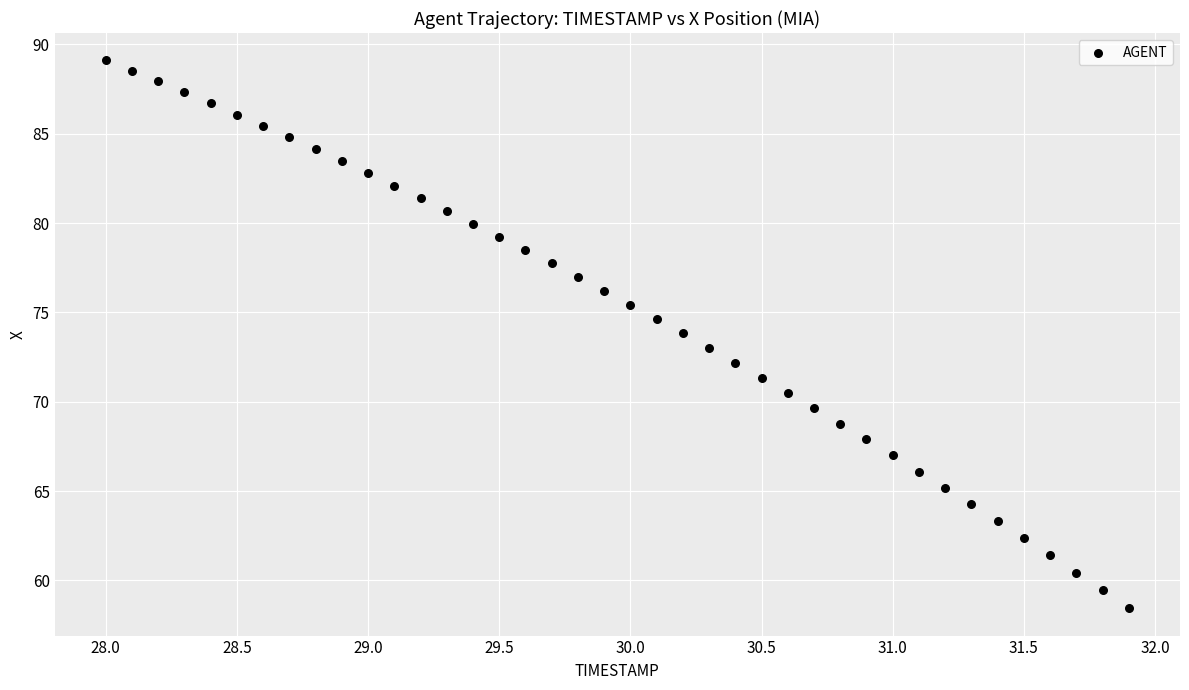

What is the range of X values (max minus min)?

3.9